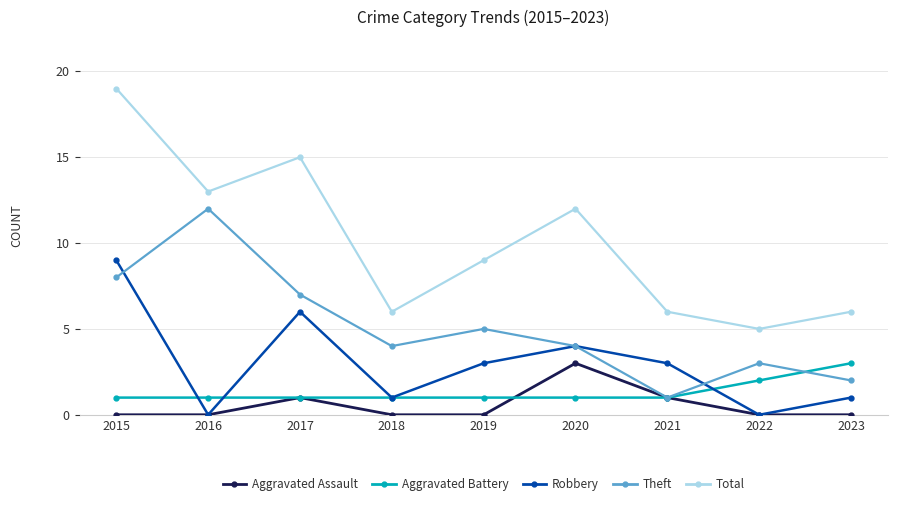

The Total series shows 22 at 2016. True or false?

False